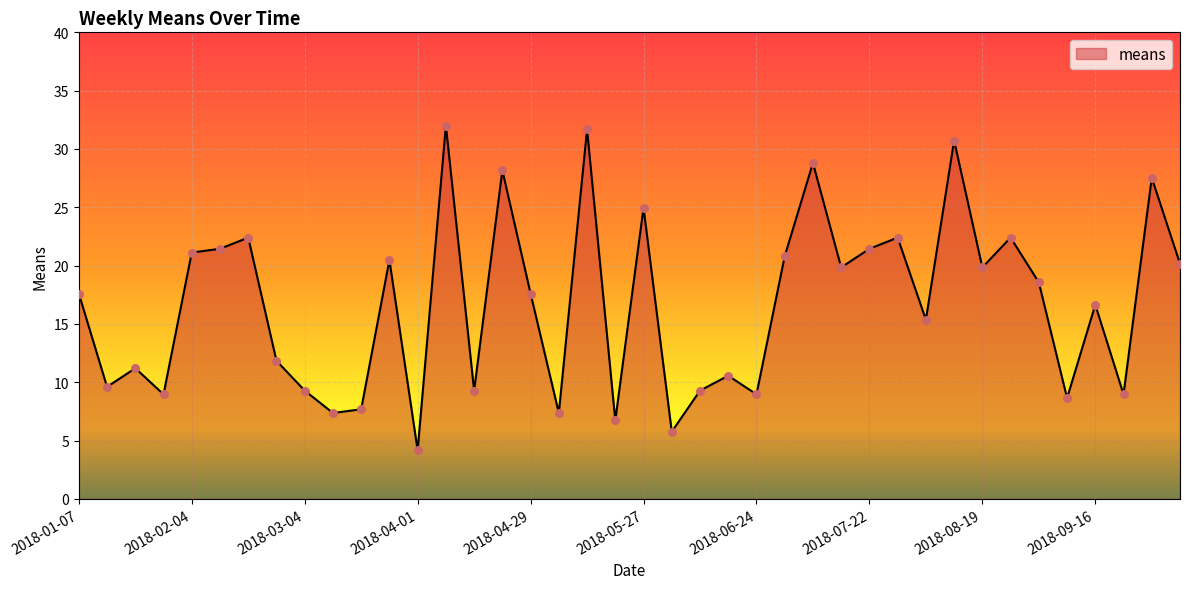

What is the difference between the maximum and minimum values?

27.8